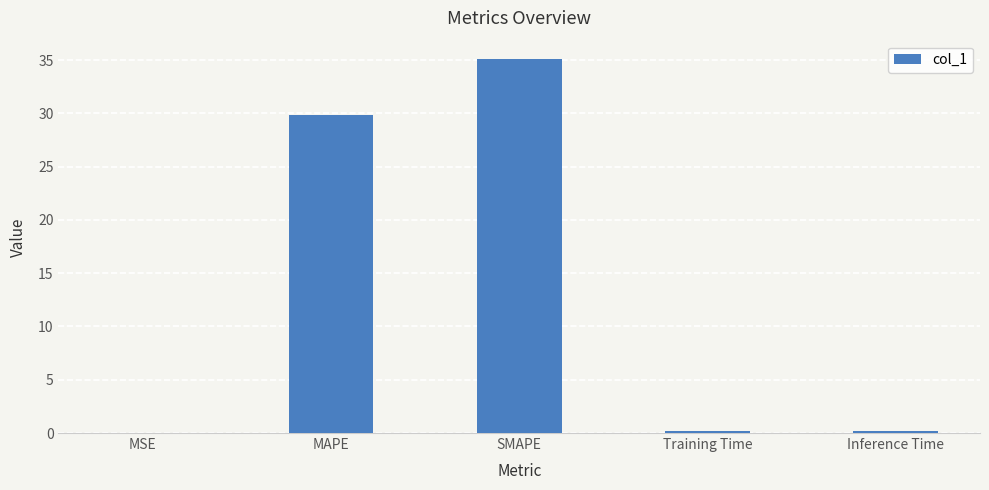

Which category has the highest value across all series?

SMAPE